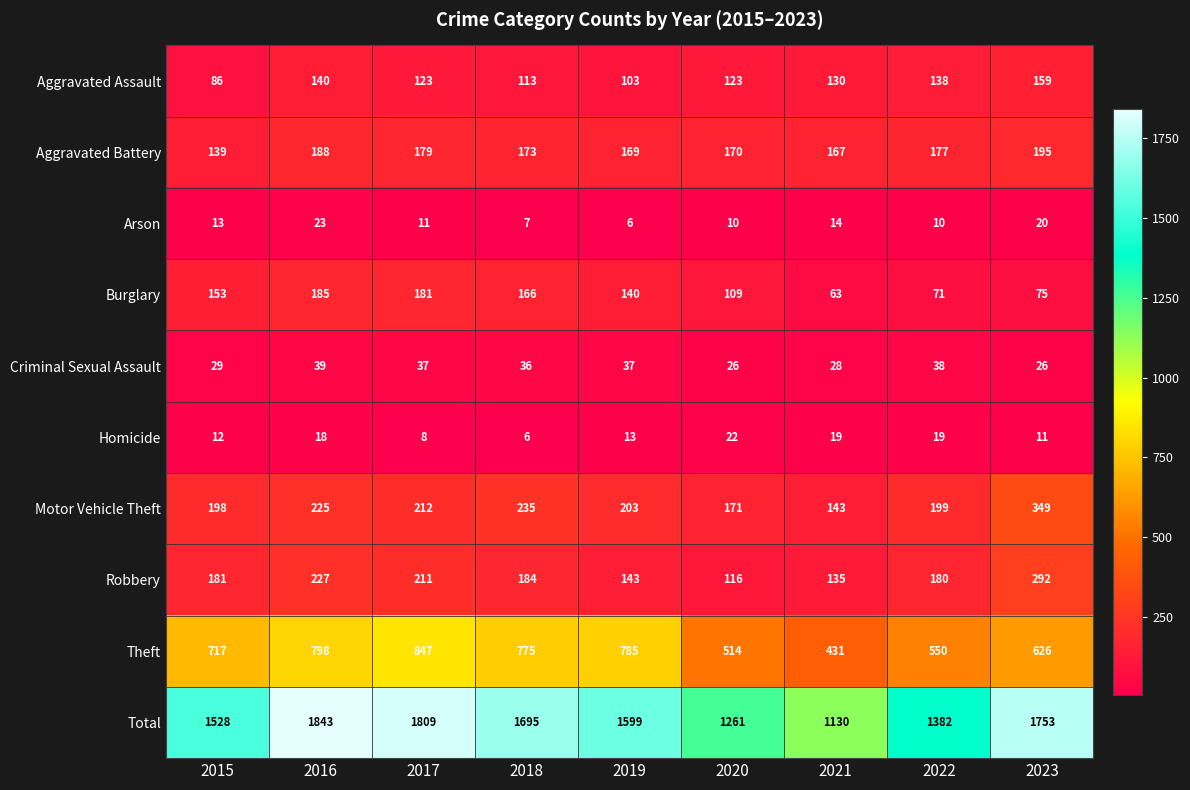

How many values in the Criminal Sexual Assault series are below 36?

4